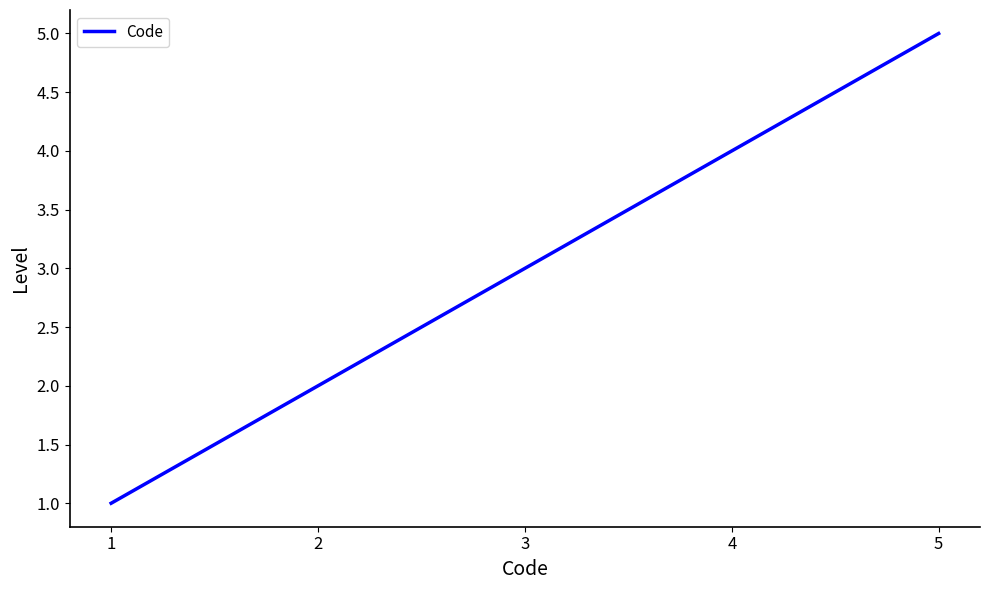

Rank the categories by value from lowest to highest.

1, 2, 3, 4, 5